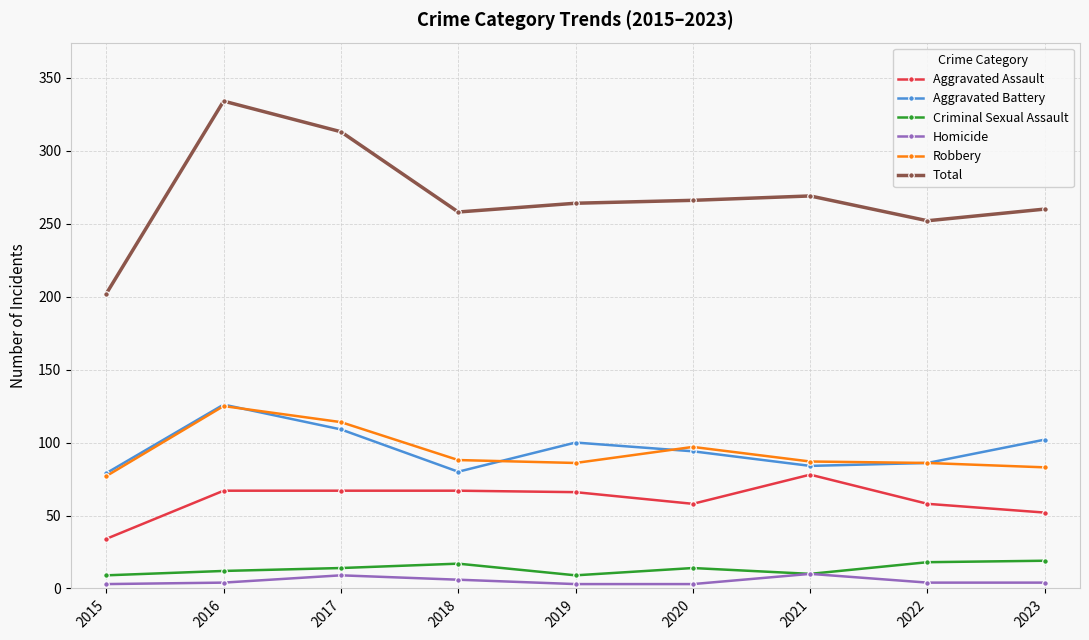

Which label corresponds to the largest value in the chart?

2016